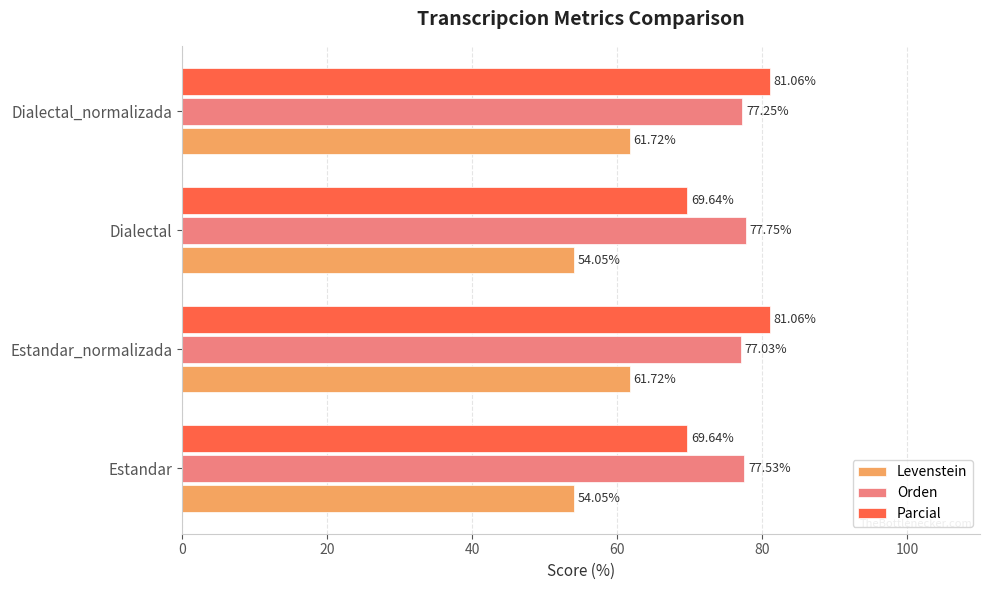

Is the value of Levenstein at Estandar greater than the value of Parcial at Estandar_normalizada?

No